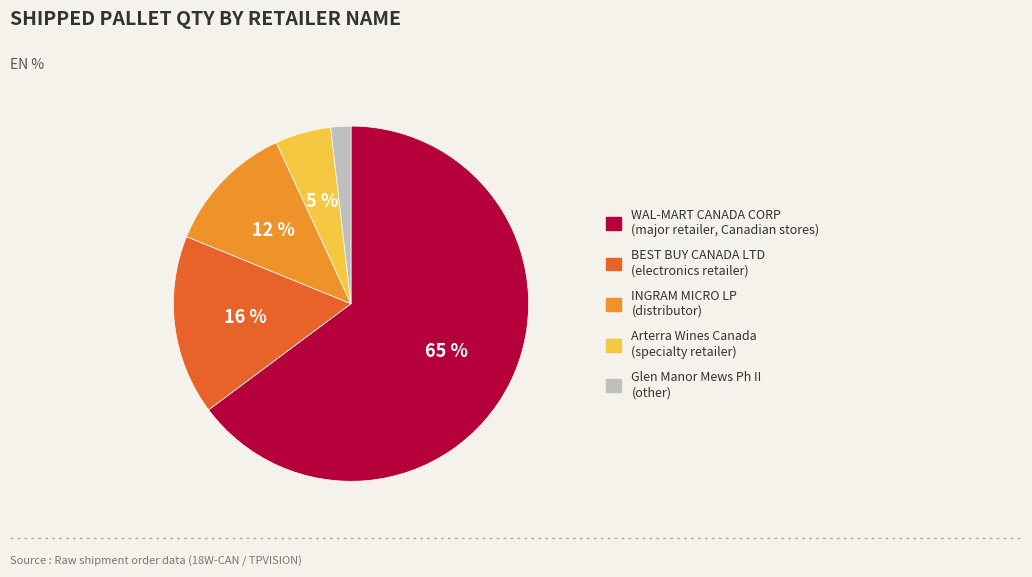

Which has a higher value, Glen Manor Mews Ph II or WAL-MART CANADA CORP?

WAL-MART CANADA CORP